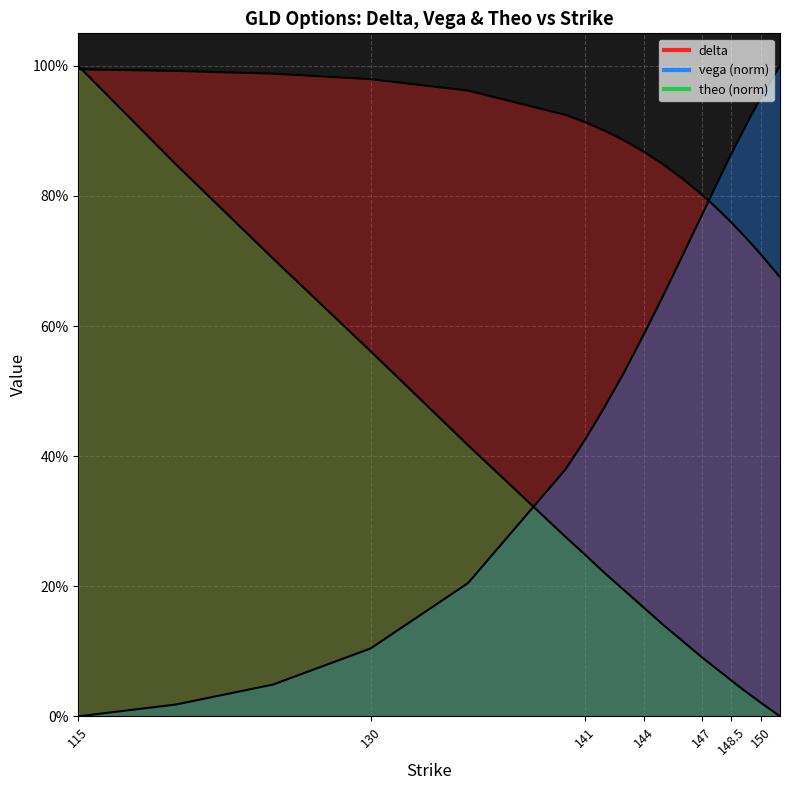

List the series in order of their peak value, highest first.

vega, theo, delta